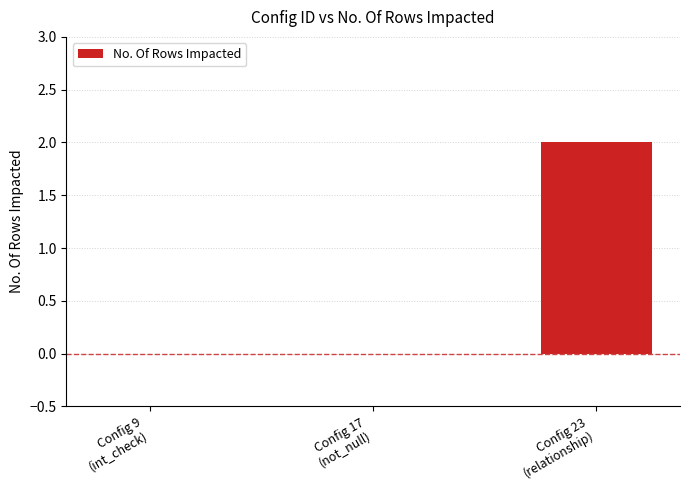

Count the number of categories in the chart.

3